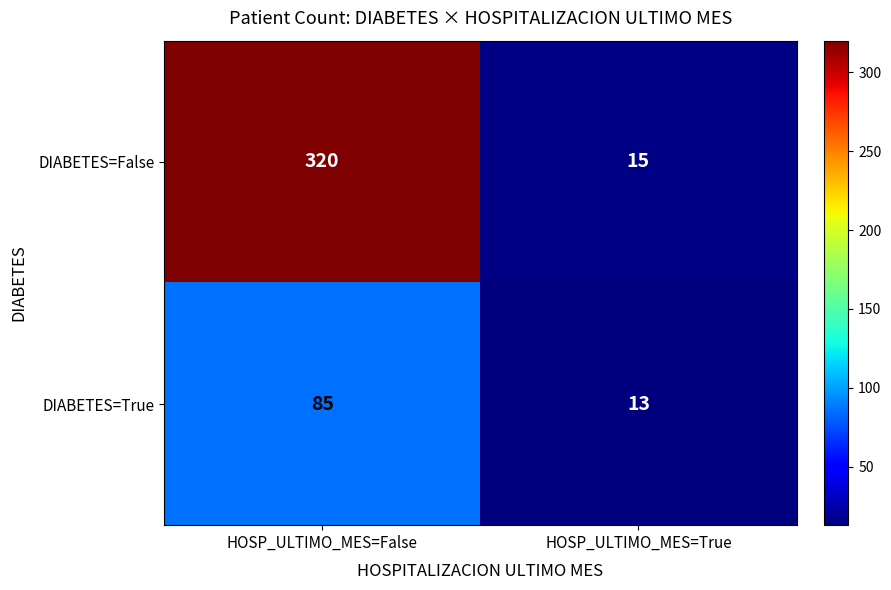

True or false: DIABETES=True has a value of 13 at HOSP_ULTIMO_MES=True.

True